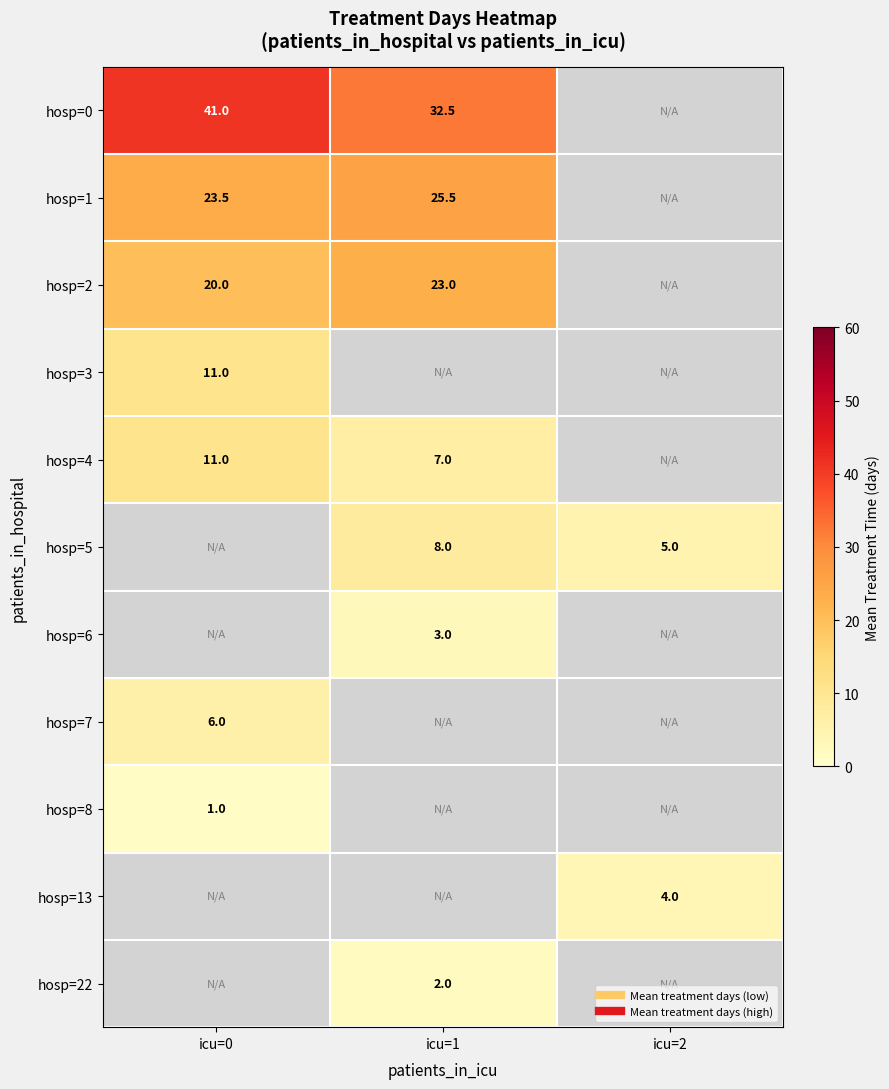

List the labels in order of hosp=1 value, smallest first.

icu=0, icu=1, icu=2